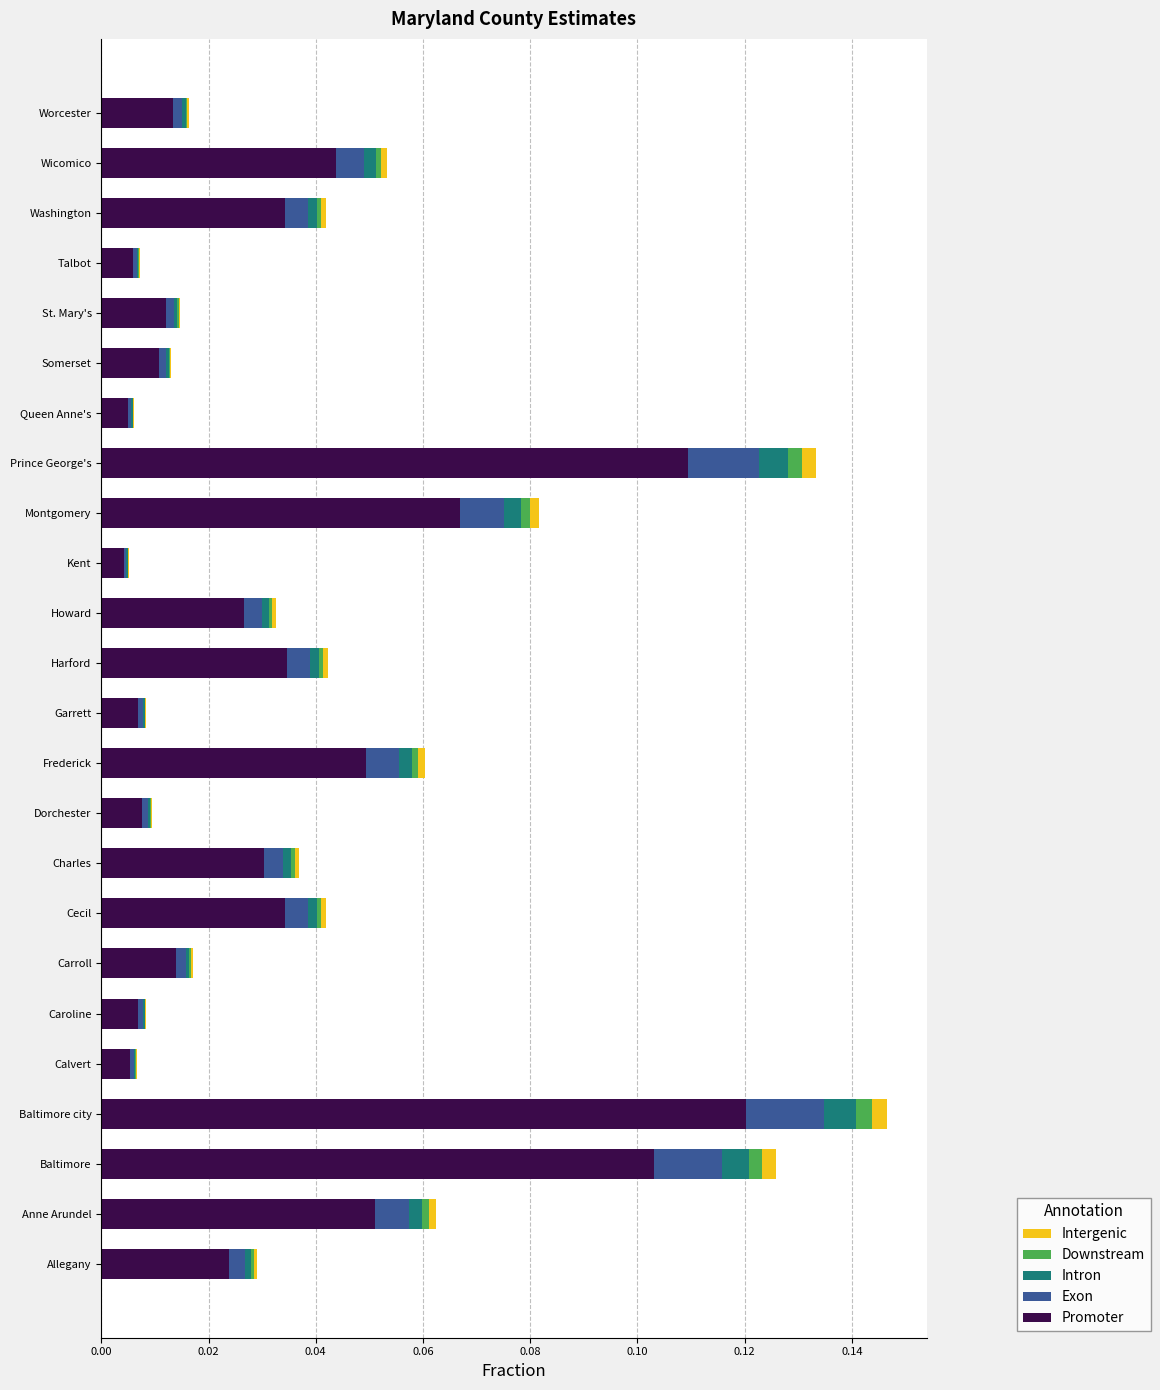

True or false: Promoter has a value of 0.0 at Wicomico.

True